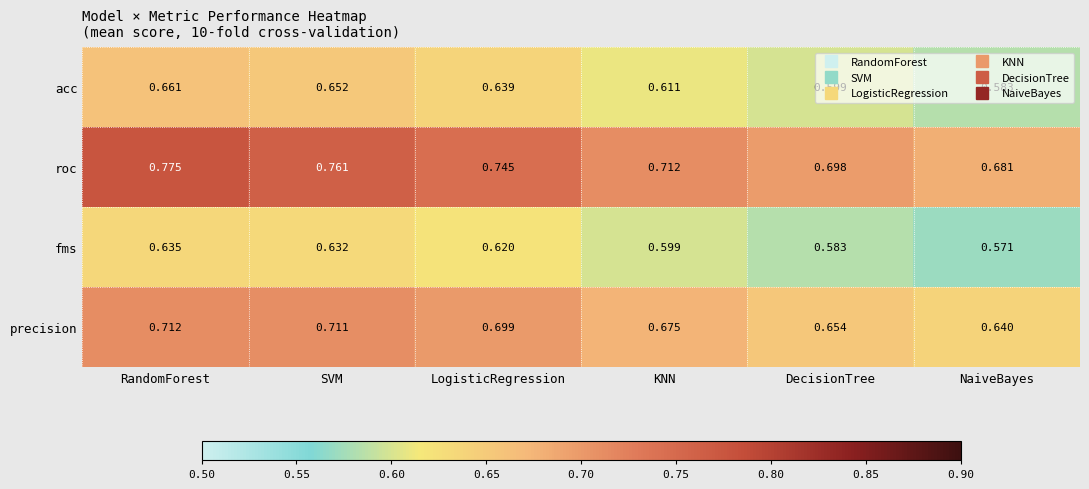

At which category is the sum across all series the highest?

RandomForest